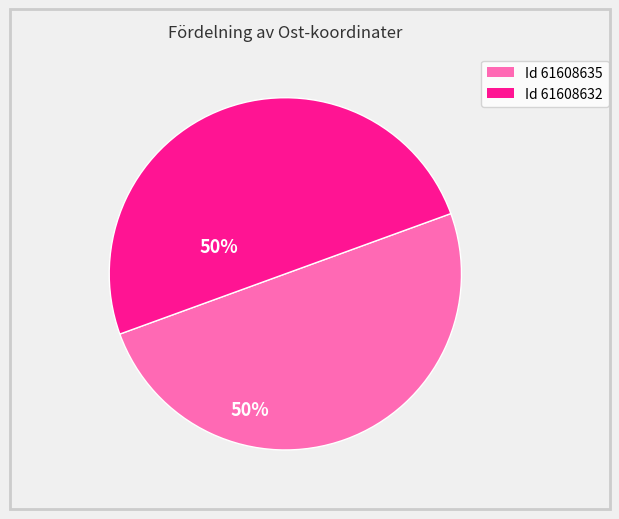

The Id 61608632 slice represents 56% of the pie. True or false?

False